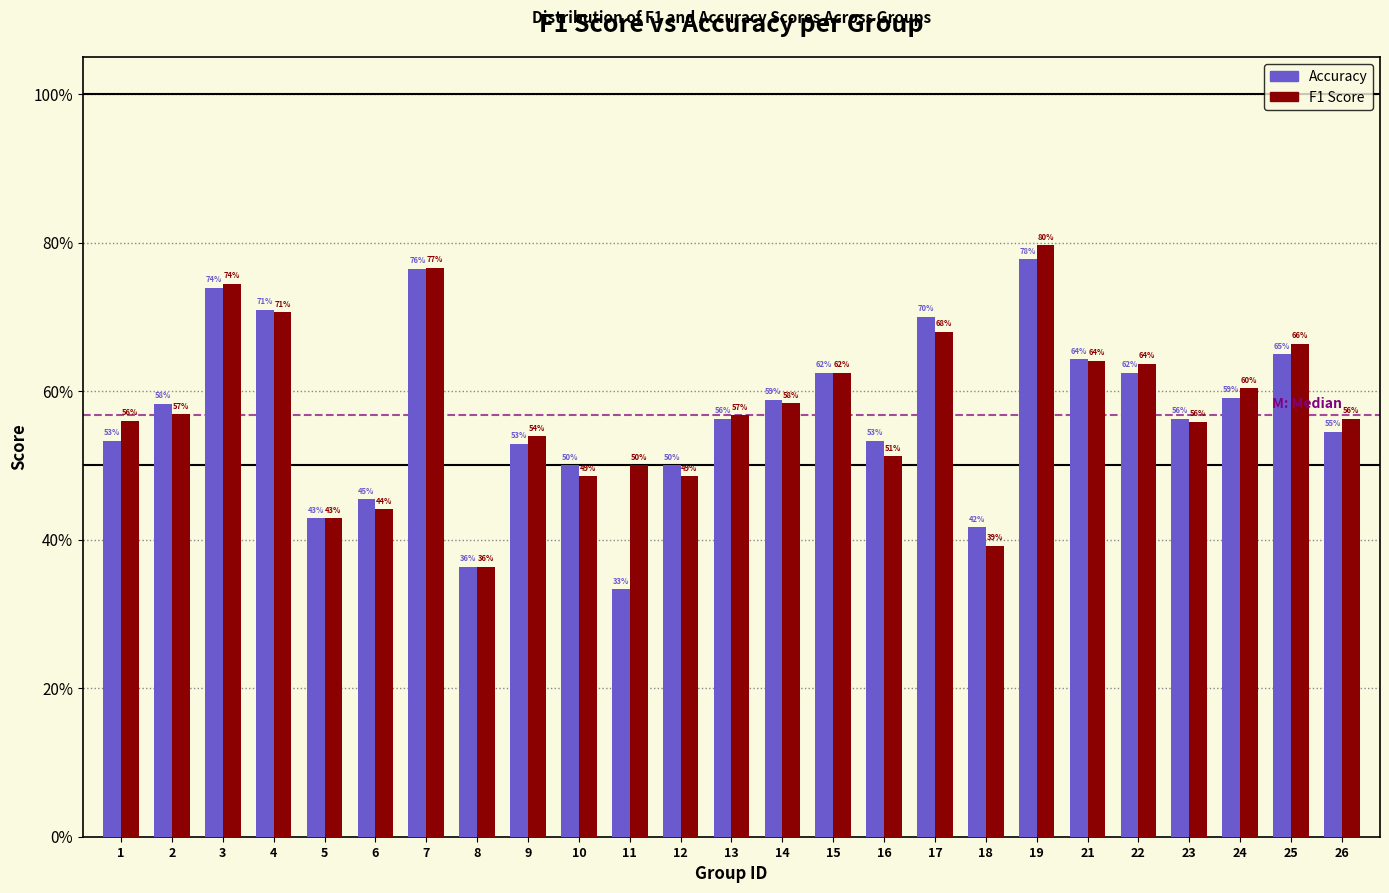

Does the chart contain any negative values?

No